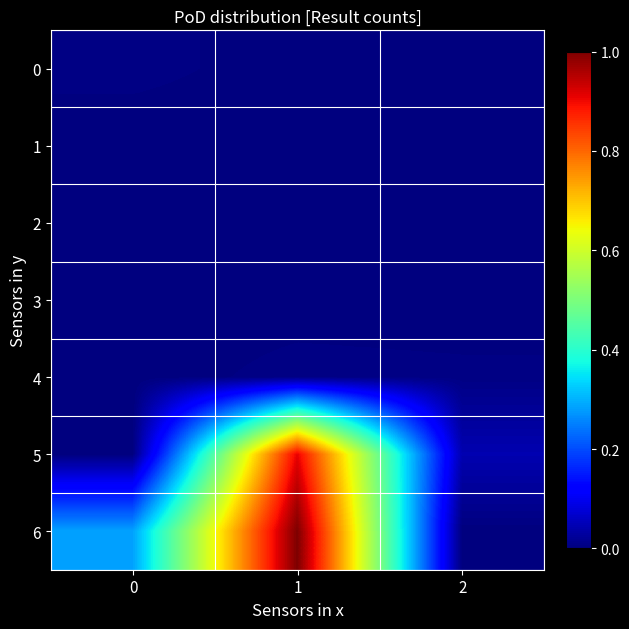

Which series has the largest range (max minus min)?

6